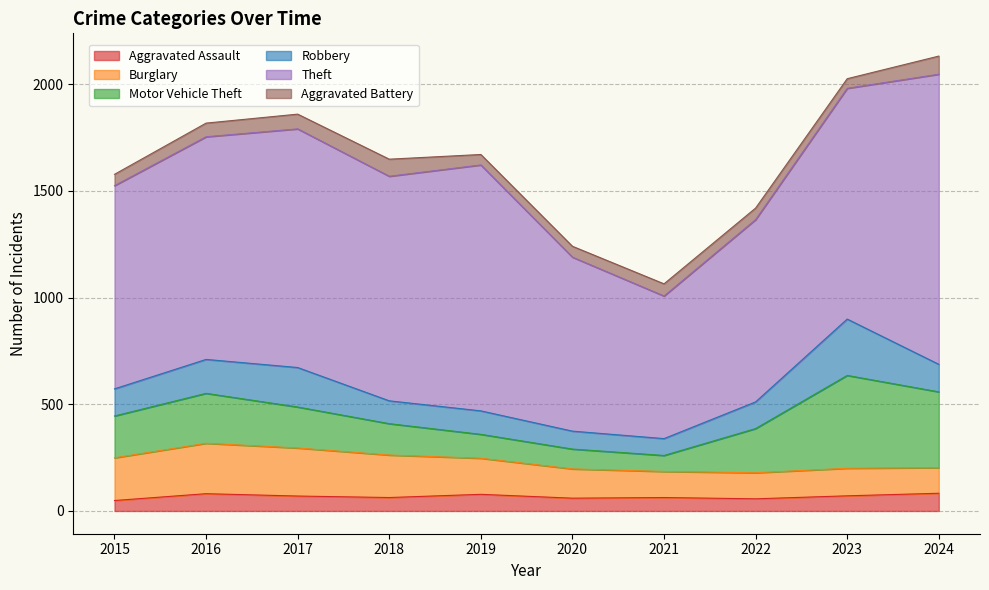

True or false: Robbery and Theft intersect in this chart.

False